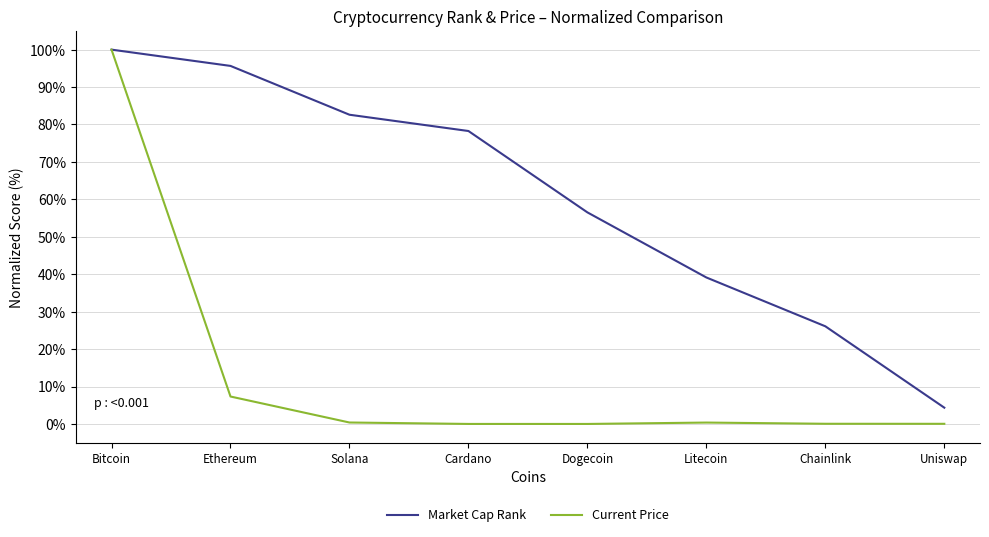

Which series has the widest spread of values?

Current Price